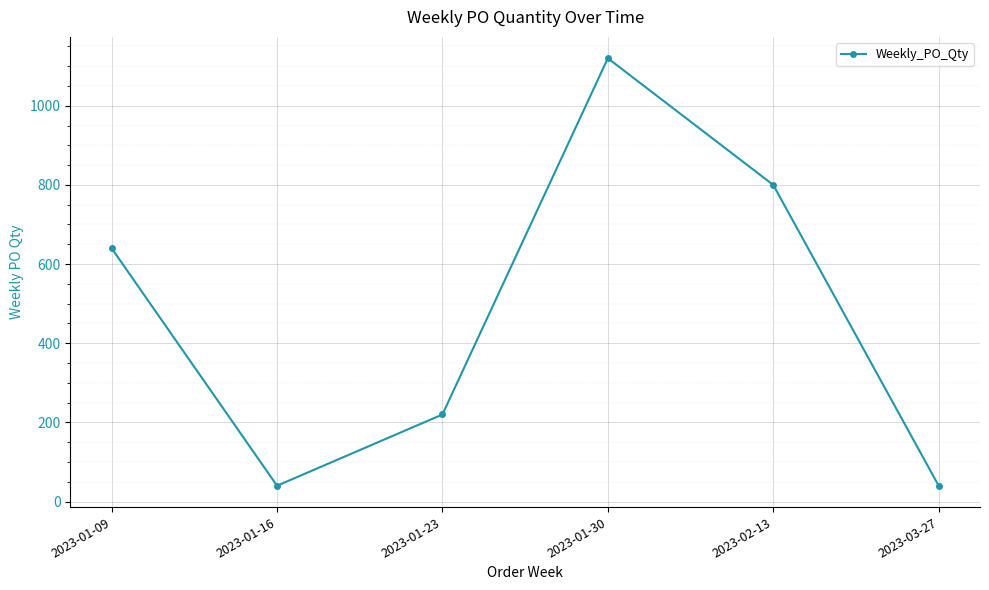

Which has a higher value, 2023-03-27 or 2023-01-23?

2023-01-23